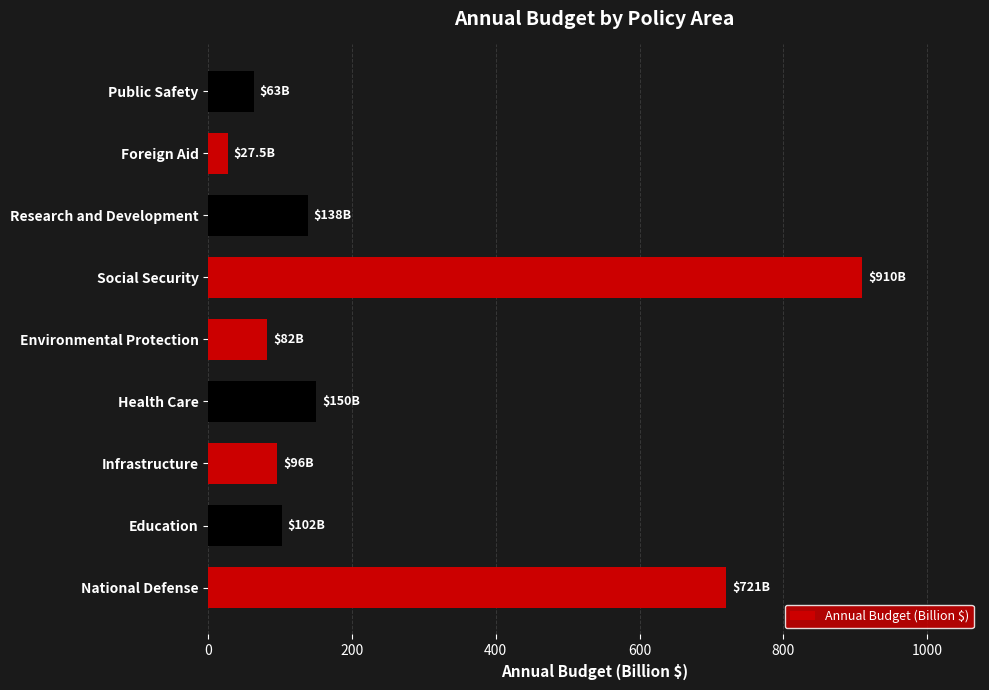

What value does the data have at Foreign Aid?

27.5